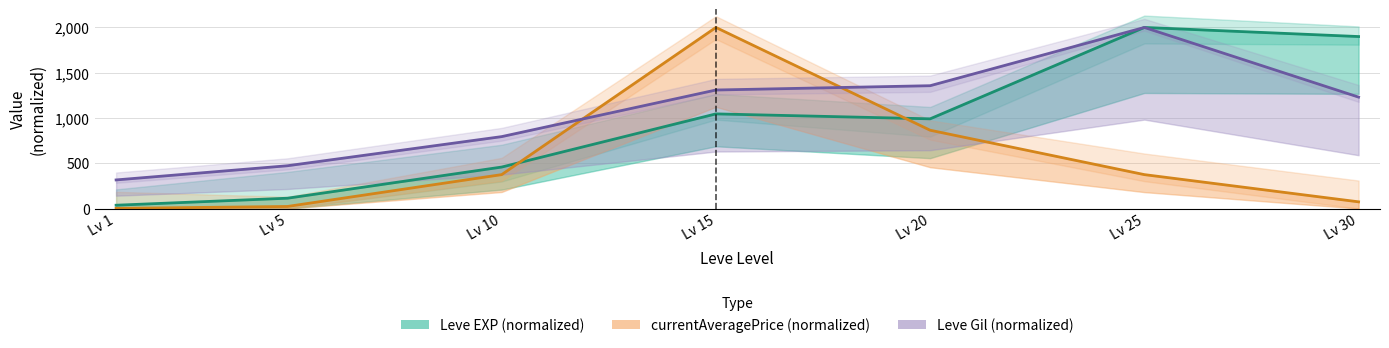

Reading right to left, transcribe all the data shown in this chart.

Leve EXP (normalized): 1899.5	2000.0	990.8	1045.4	458.3	114.2	36.7
currentAveragePrice (normalized): 74.2	374.8	865.0	2000.0	374.8	23.1	1.8
Leve Gil (normalized): 1230.8	2000.0	1356.6	1309.1	794.4	472.7	316.1